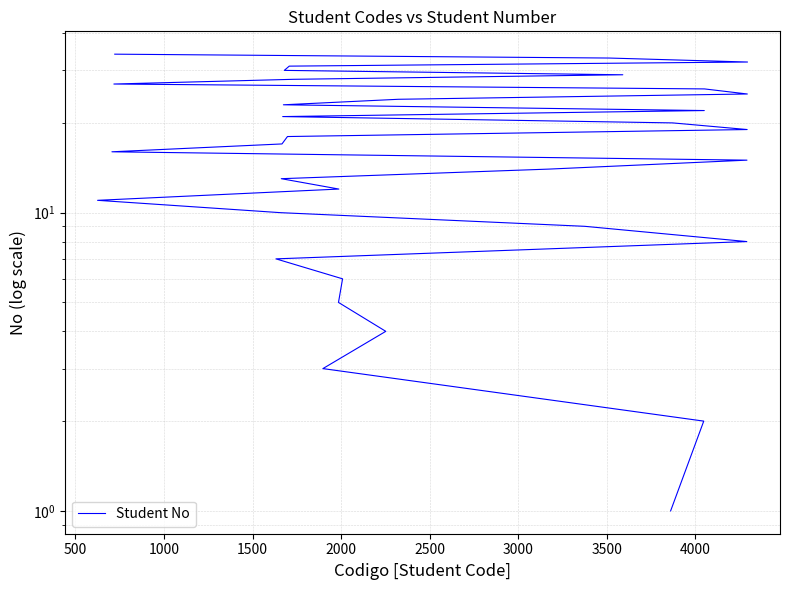

How many series are shown in this chart?

1